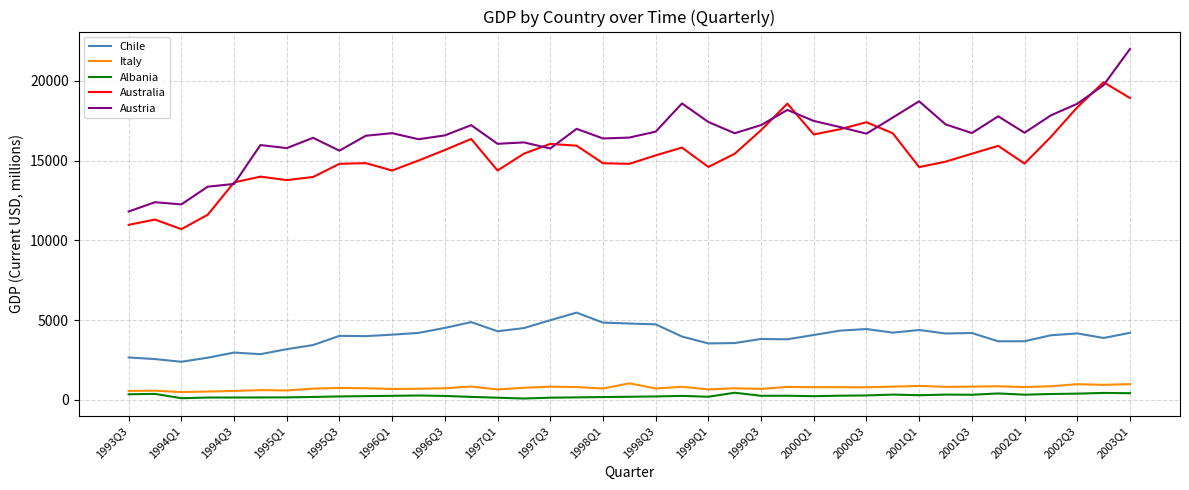

What is the difference between the maximum and minimum values in the Australia series?

9220.5